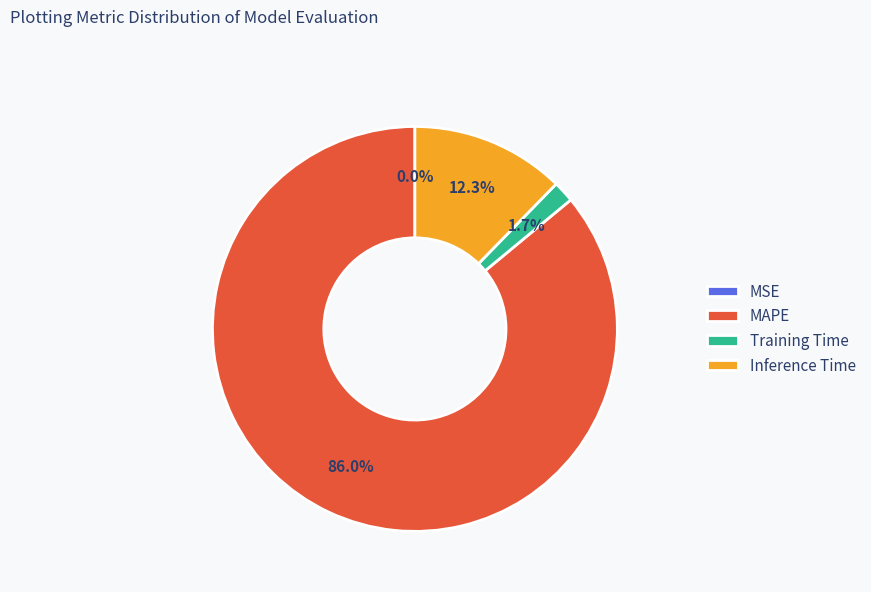

How much of the chart is everything except MAPE?

14.0%